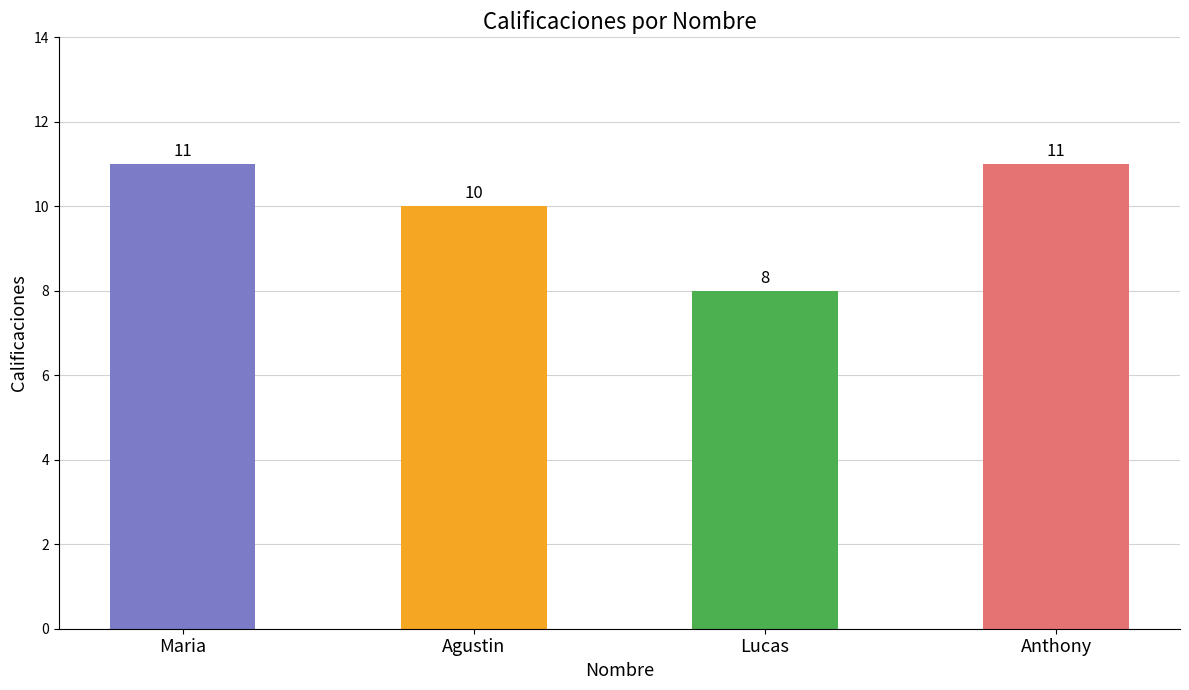

What is the difference between the second highest and minimum values?

3